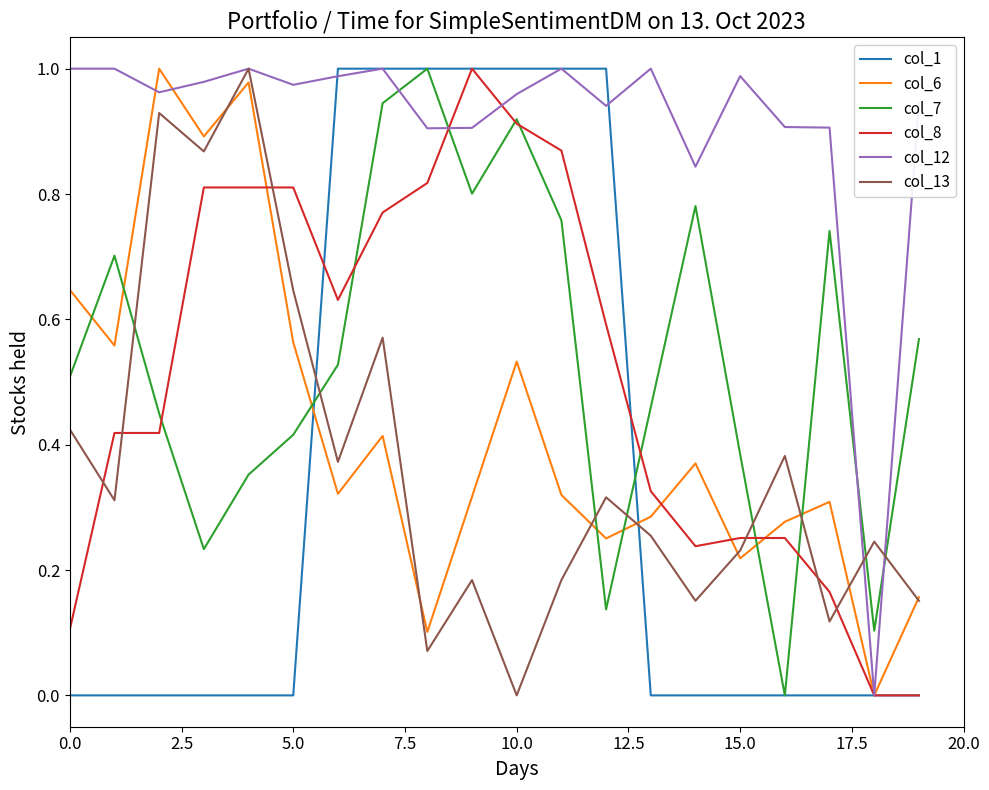

How many lines are shown in the chart?

6